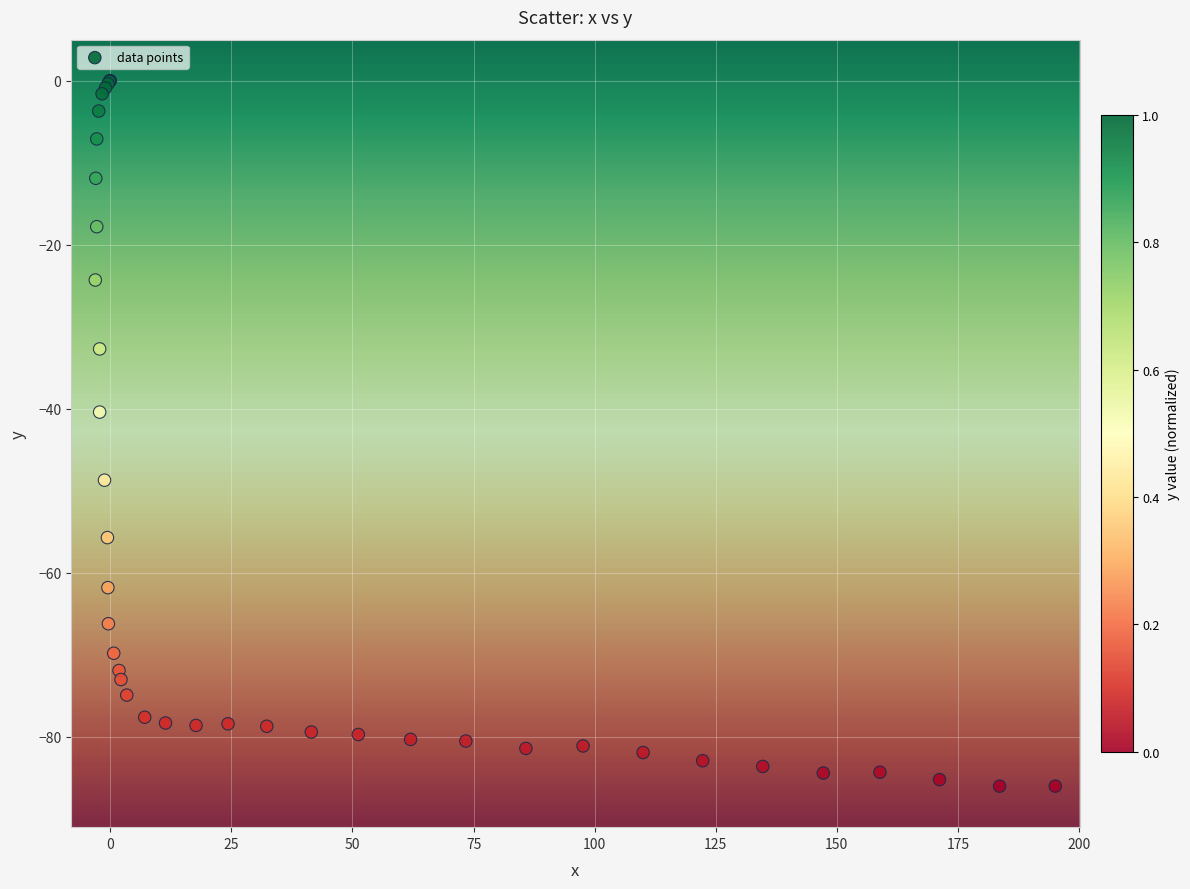

What Y value in the scatter plot is closest to -43?

-40.4